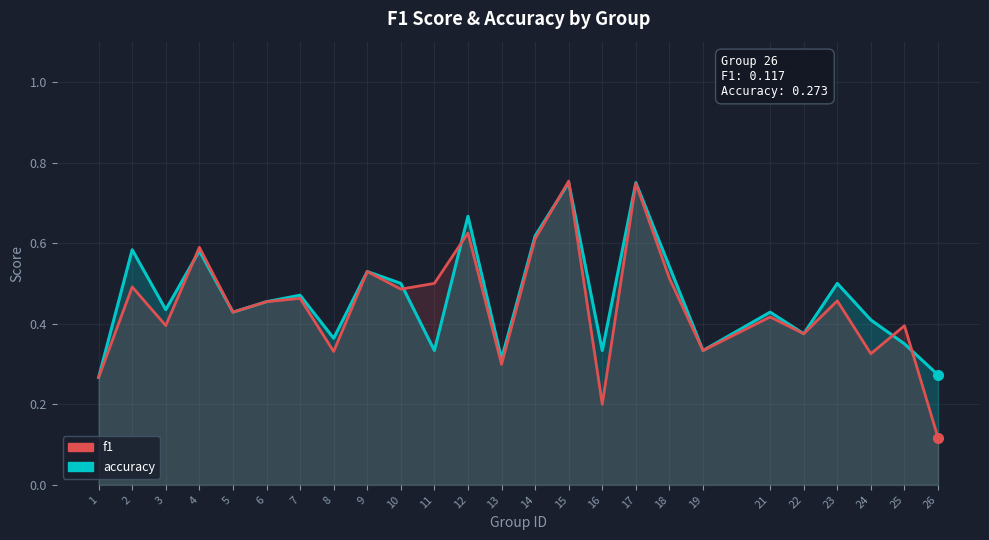

Is the value of f1 at 25 greater than the value of accuracy at 1?

Yes